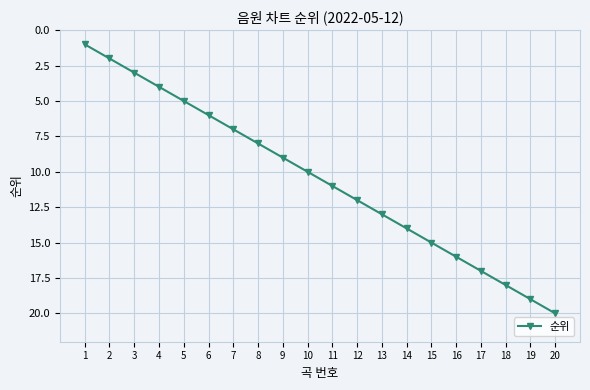

How many values are below 11?

10